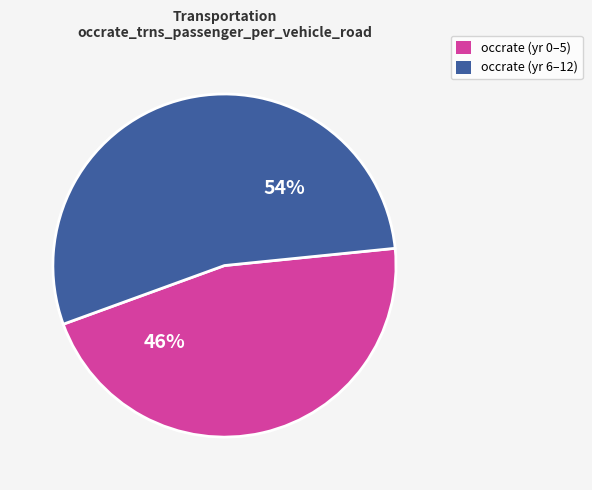

Is there any slice that represents more than half of the pie?

Yes